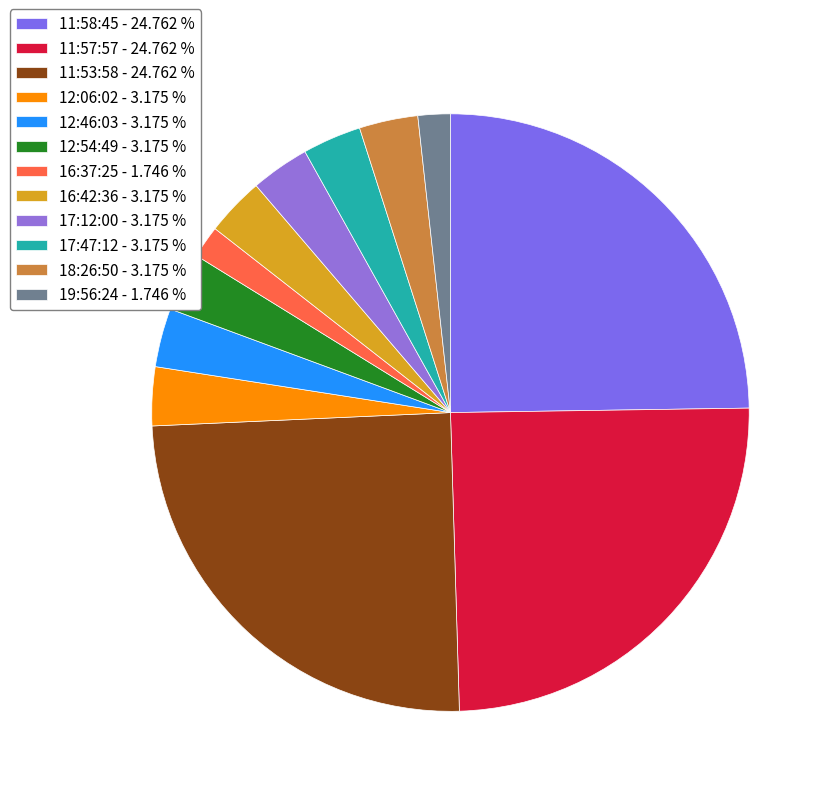

To the nearest percent, what portion does 16:37:25 represent?

2%